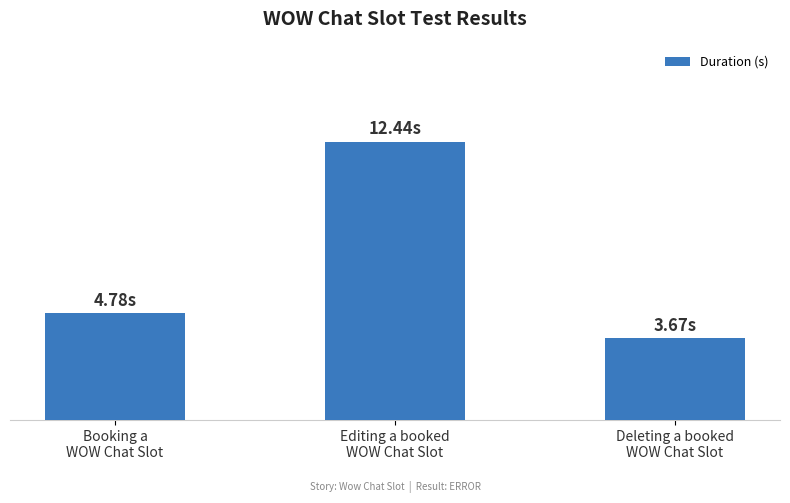

What is the change in value from Booking a
WOW Chat Slot to Editing a booked
WOW Chat Slot?

+7.7